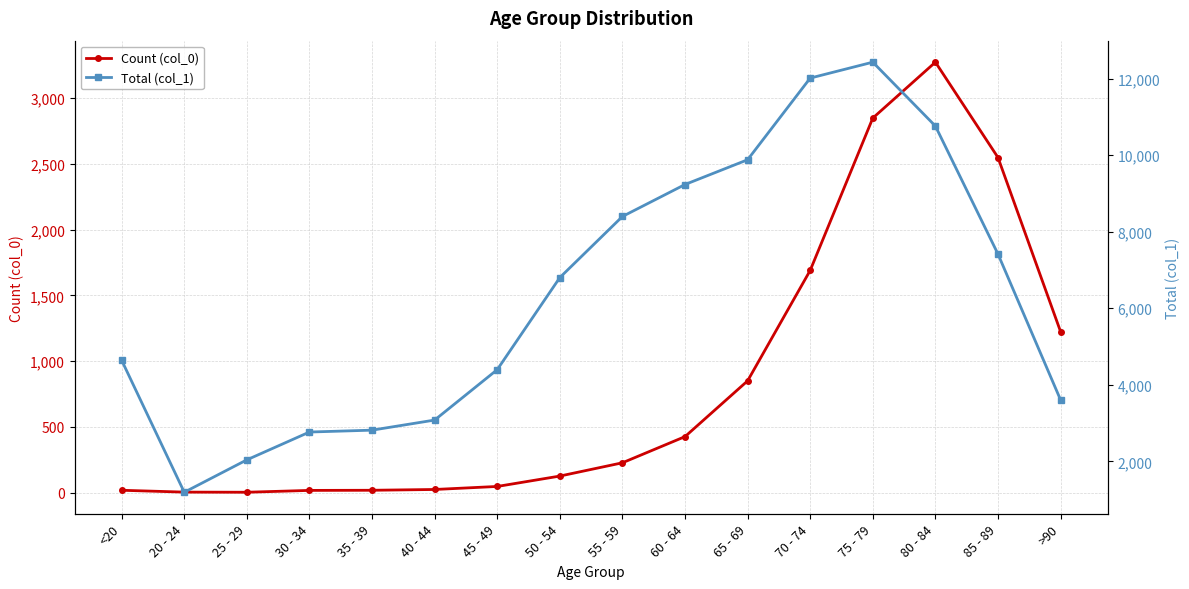

Which series has the largest total across all categories?

Total (col_1)